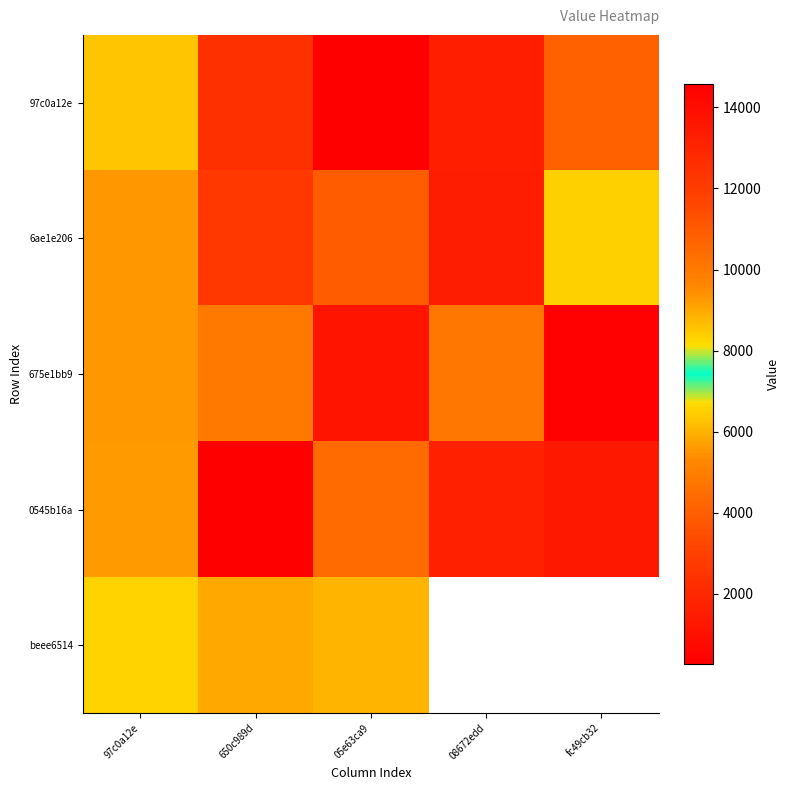

What is the average value of the 0545b16a series?

10983.0